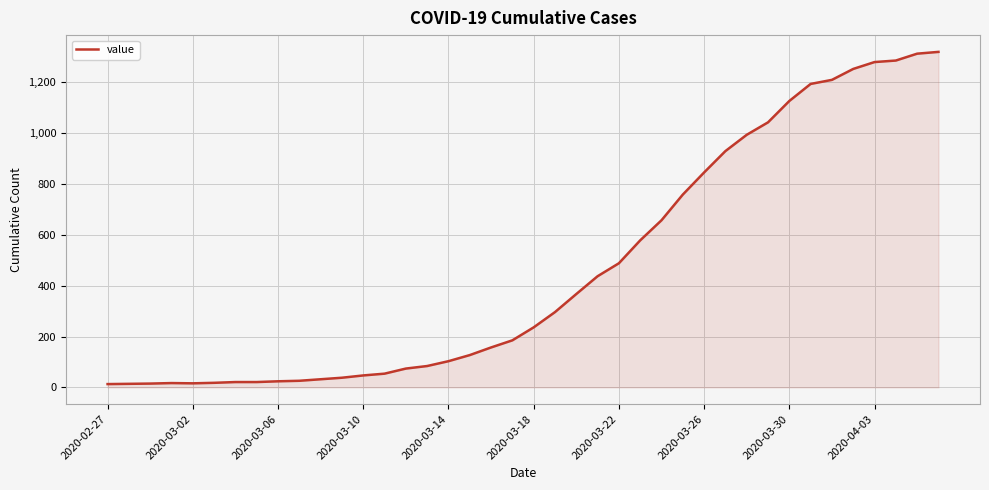

What is the difference between the maximum and minimum values?

1306